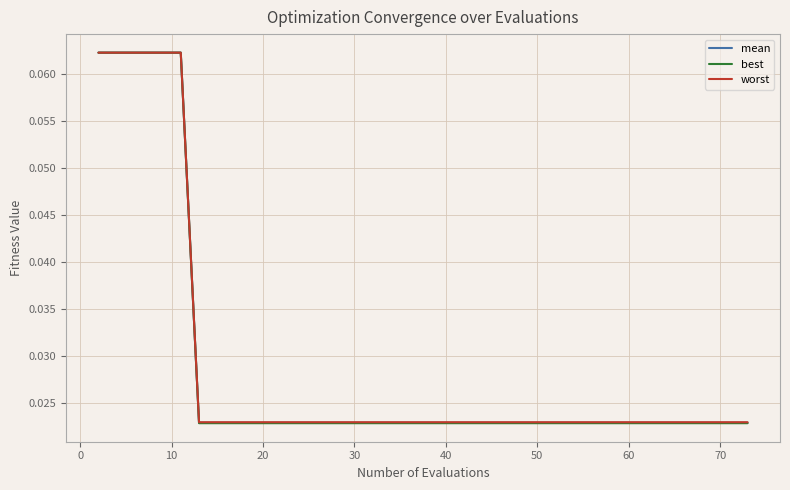

True or false: mean and worst cross at least once.

False